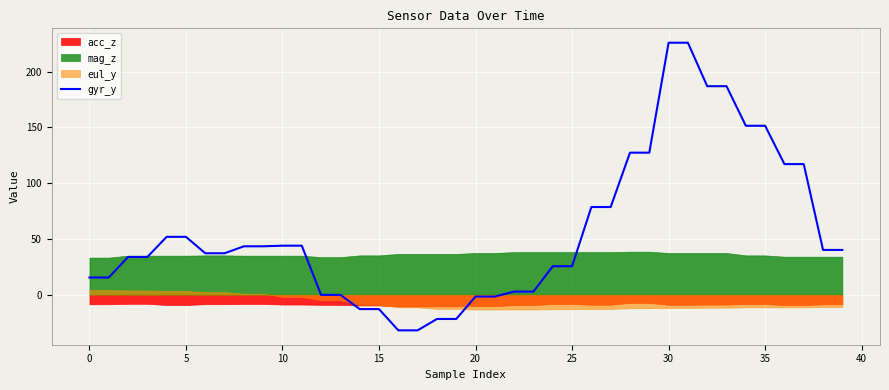

At which category does the chart reach its peak across all series?

30